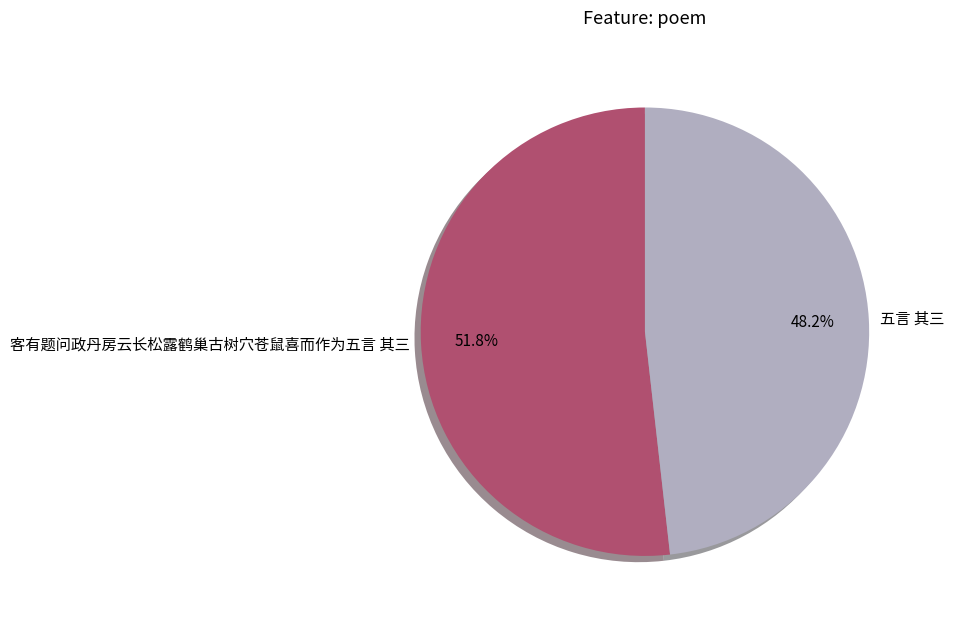

How much of the chart is everything except 五言 其三?

51.8%